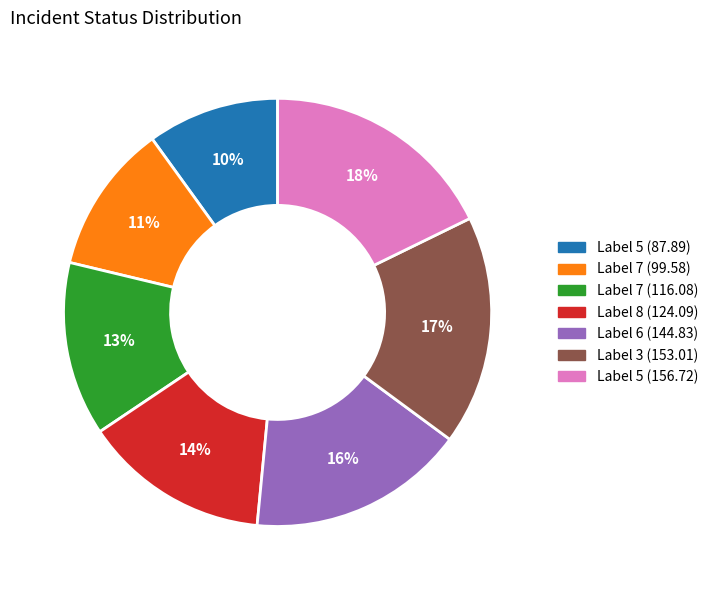

Is there any slice that represents more than half of the pie?

No